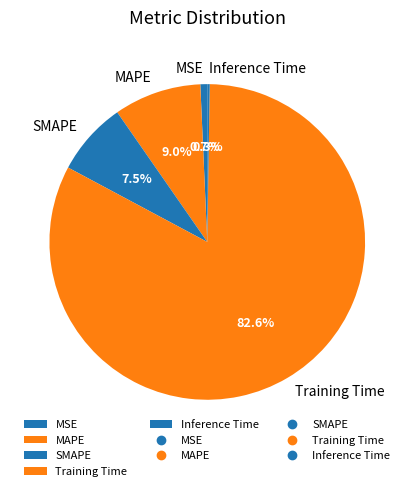

To the nearest percent, what is the difference between the largest and smallest slice percentages?

82%